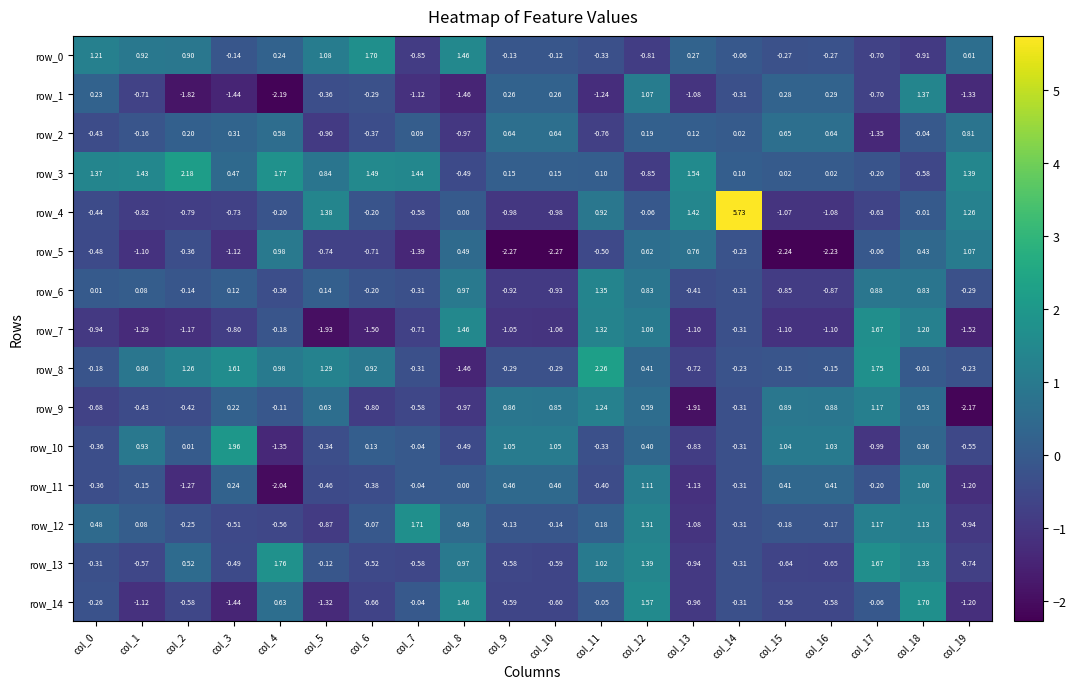

Which series has the widest spread of values?

row_4